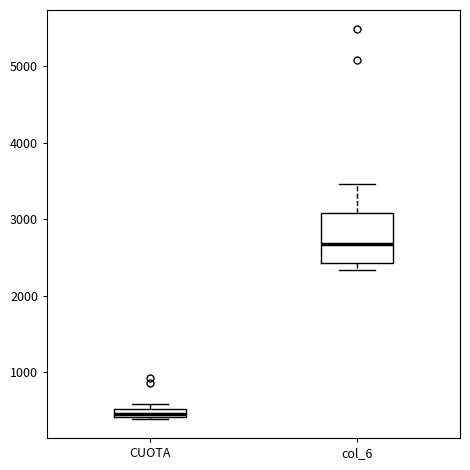

Comparing the boxes themselves (not the whiskers), which one is the tallest?

col_6